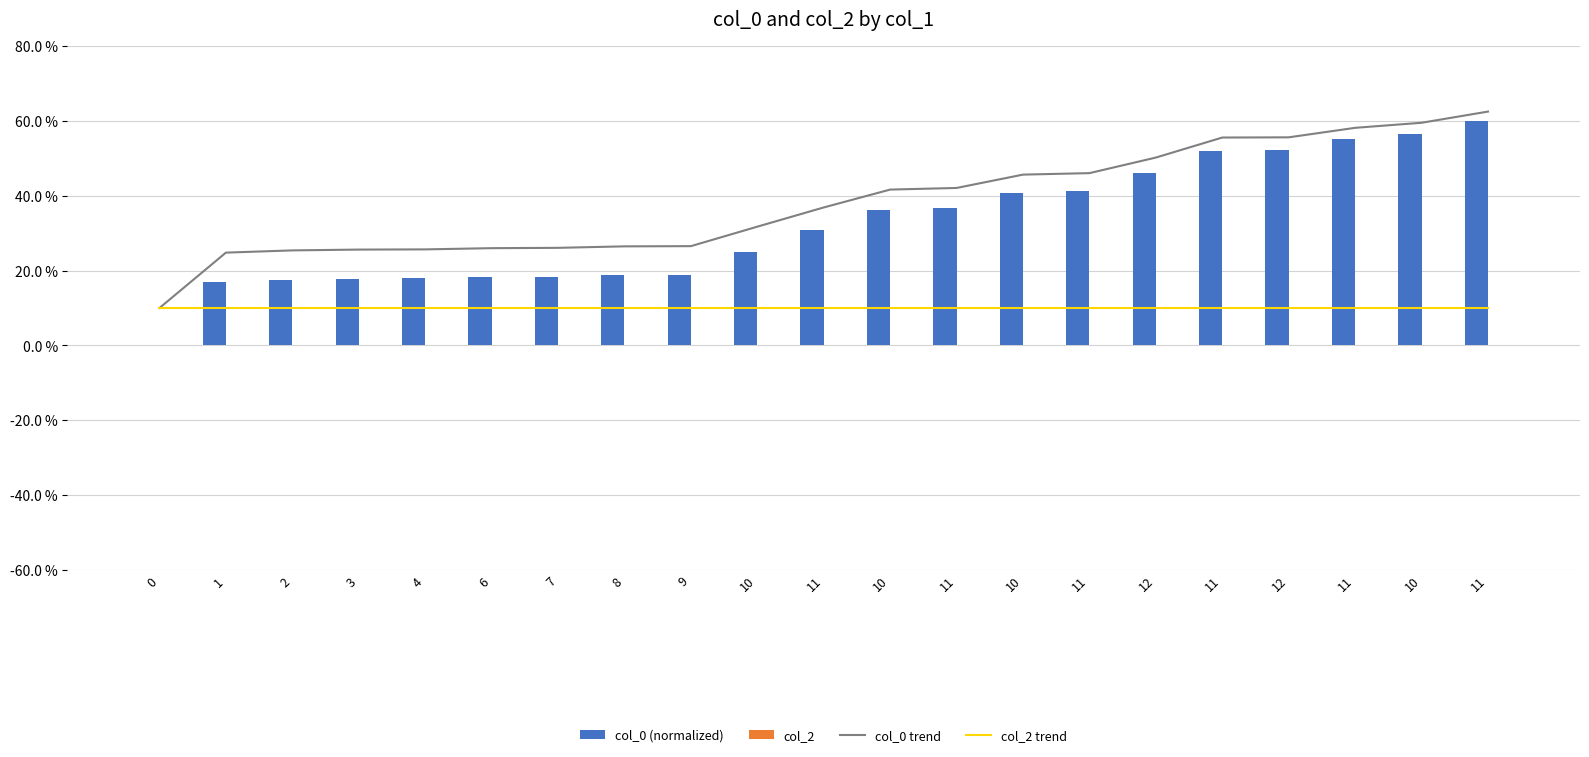

Rank the series at 8 from highest to lowest value.

col_0 (normalized), col_0 trend, col_2, col_2 trend